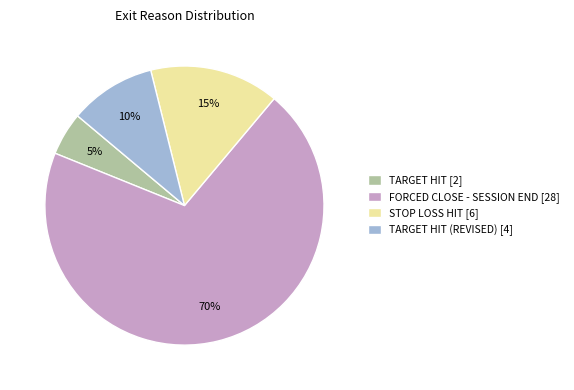

Count the number of slices in the pie.

4